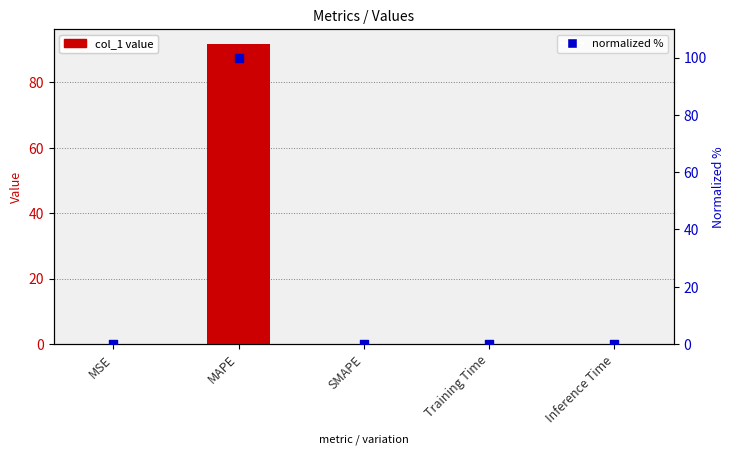

What are all the series names shown in the legend?

col_1 value, normalized %